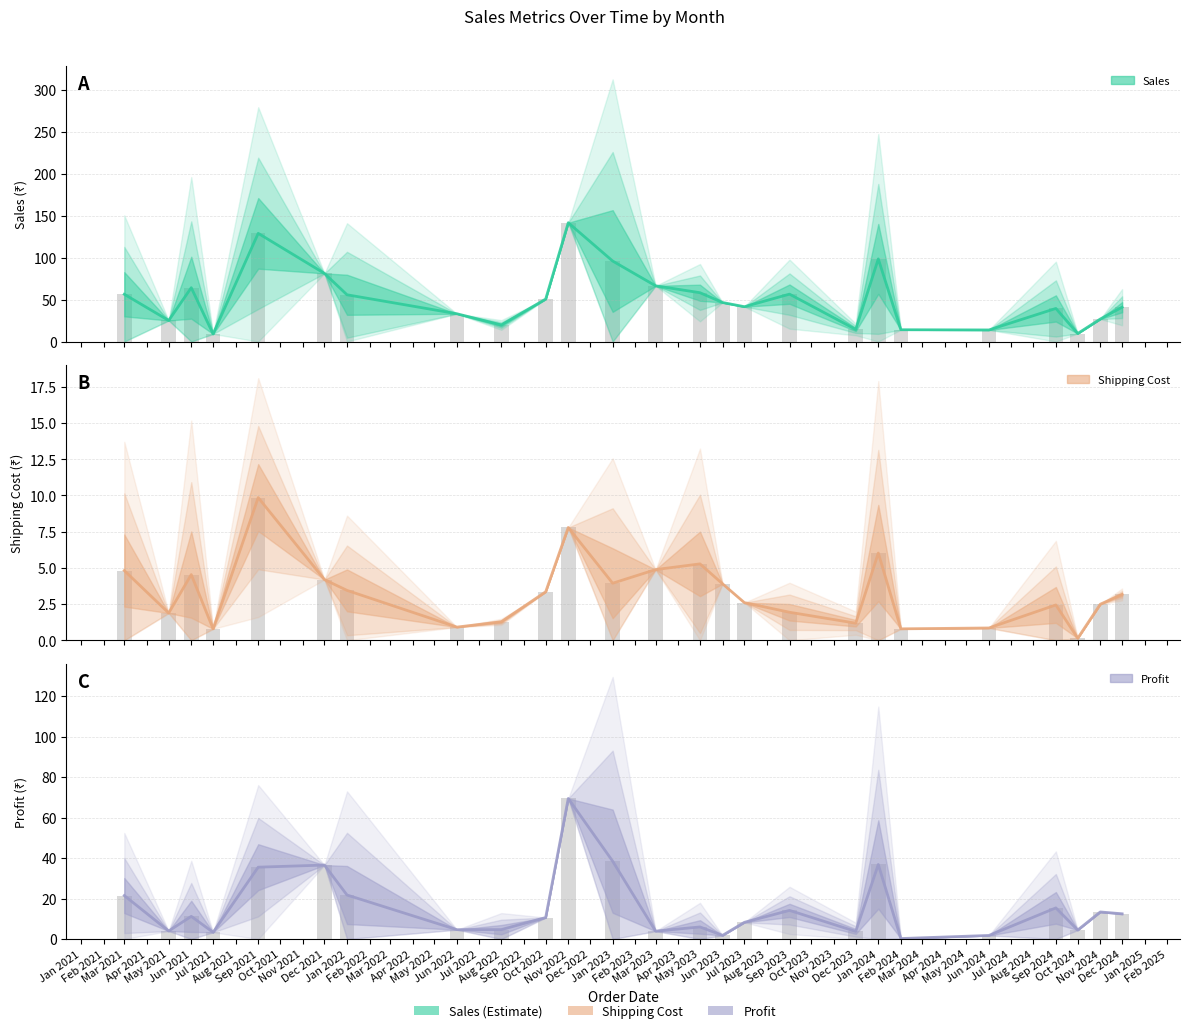

Reading left to right, list all the values displayed in this chart.

Sales: 56.4	25.1	64.2	9.0	129.1	81.3	55.8	33.1	19.7	50.7	141.8	96.0	66.5	58.2	46.5	41.5	56.5	14.4	98.6	14.0	13.8	39.5	9.5	26.8	41.0
Shipping Cost: 4.8	1.9	4.5	0.8	9.9	4.2	3.4	0.9	1.3	3.4	7.8	3.9	4.9	5.3	3.9	2.6	1.9	1.2	6.0	0.8	0.8	2.4	0.1	2.5	3.2
Profit: 21.5	4.0	11.2	3.3	35.5	36.5	21.8	4.6	4.7	10.6	69.5	38.5	3.9	6.0	1.8	8.2	14.1	3.8	36.8	0.2	1.8	15.4	4.4	13.4	12.5